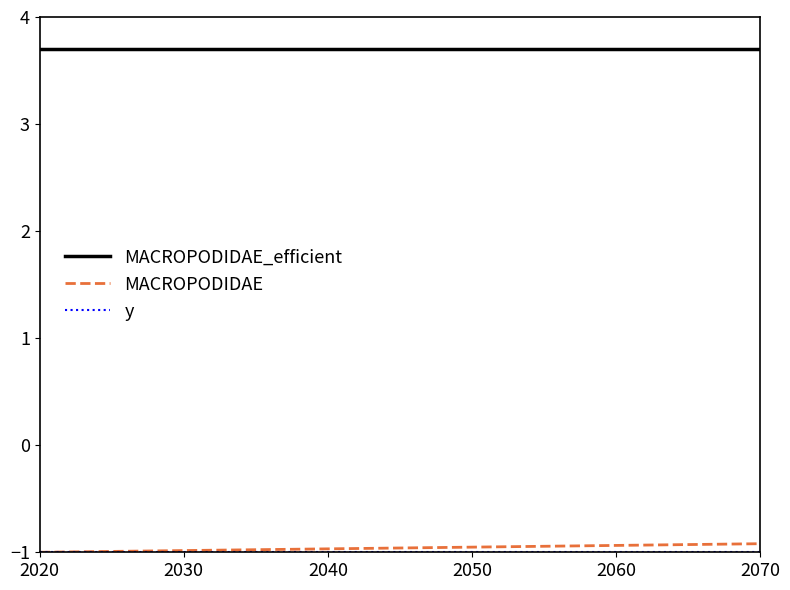

Which series has the largest total across all categories?

MACROPODIDAE_efficient